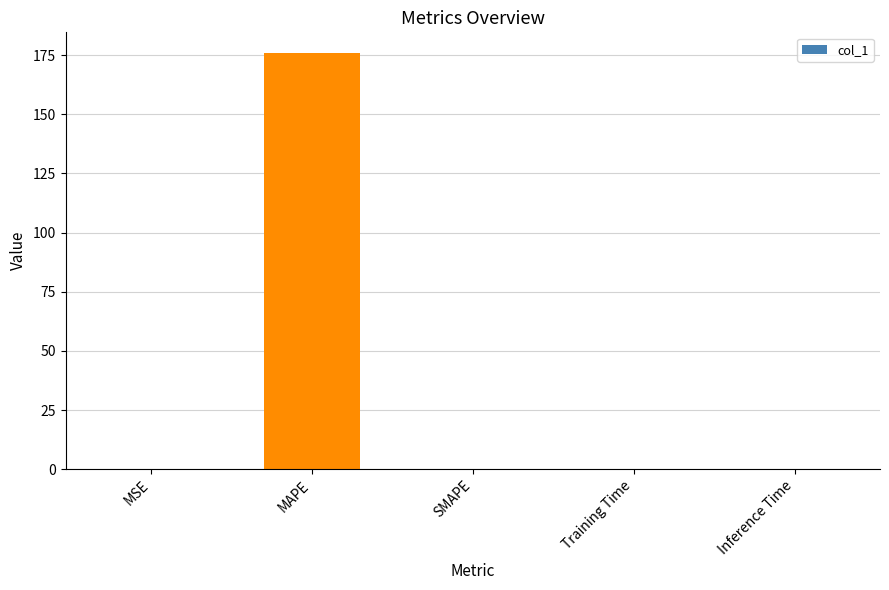

Are the bars horizontal?

No